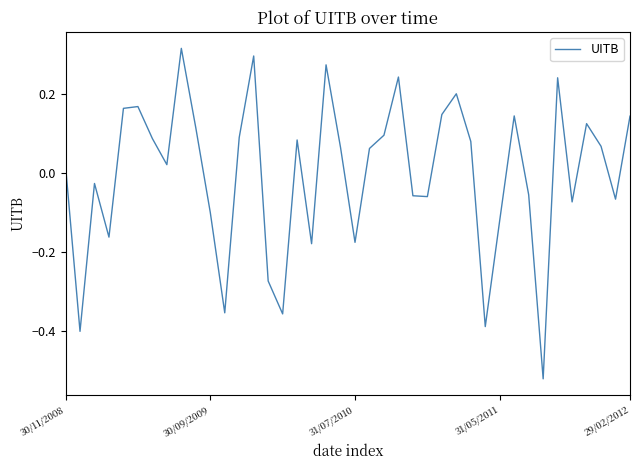

What is the difference between the maximum and minimum values?

0.8